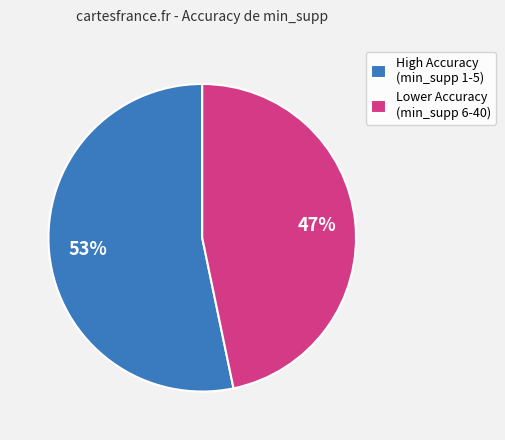

Which slice is the smallest?

Lower Accuracy (min_supp 6-40)